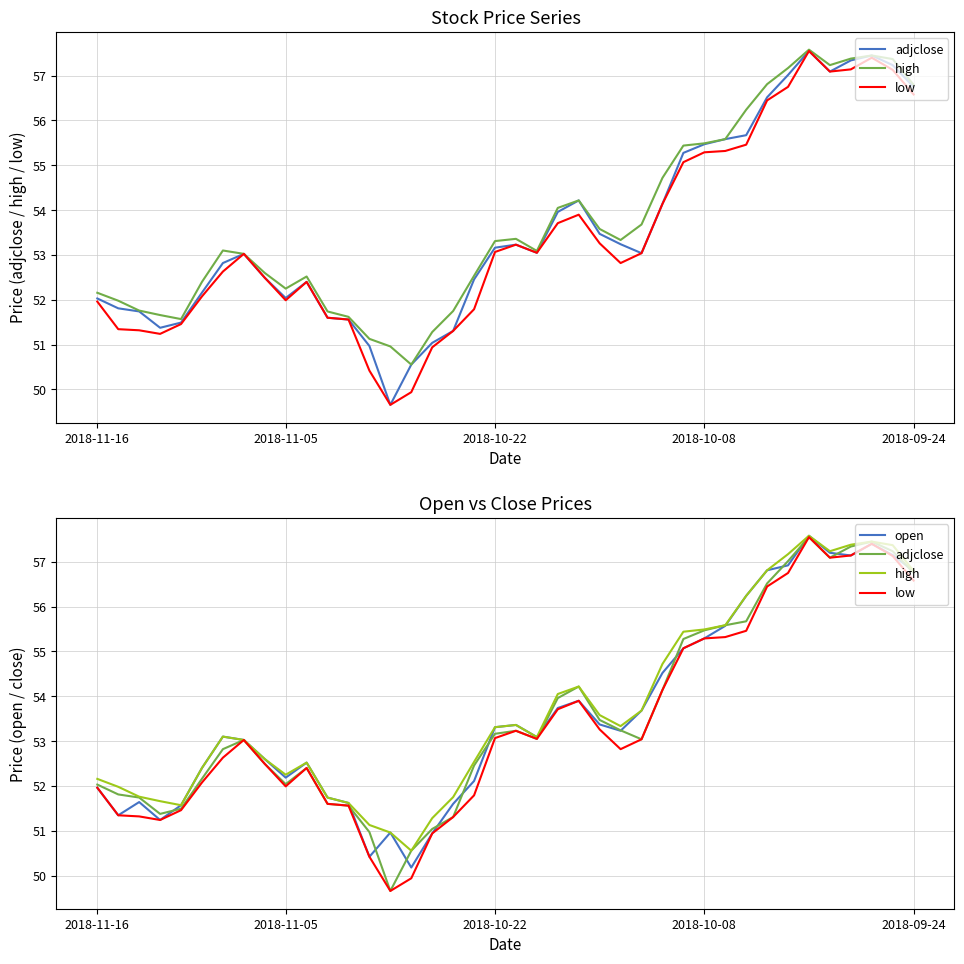

Reading left to right, transcribe all the data shown in this chart.

adjclose: 52.0	51.8	51.7	51.4	51.5	52.2	52.8	53.0	52.5	52.0	52.4	51.6	51.6	51.0	49.7	50.6	51.0	51.3	52.5	53.2	53.2	53.0	54.0	54.2	53.5	53.2	53.0	54.1	55.3	55.5	55.6	55.7	56.5	57.0	57.5	57.1	57.3	57.5	57.2	56.8
high: 52.2	52.0	51.8	51.7	51.6	52.4	53.1	53.0	52.6	52.2	52.5	51.7	51.6	51.1	51.0	50.6	51.3	51.8	52.5	53.3	53.4	53.1	54.0	54.2	53.6	53.3	53.7	54.7	55.4	55.5	55.6	56.2	56.8	57.2	57.6	57.2	57.4	57.5	57.4	56.8
low: 52.0	51.3	51.3	51.2	51.5	52.1	52.6	53.0	52.5	52.0	52.4	51.6	51.6	50.4	49.7	49.9	50.9	51.3	51.8	53.1	53.2	53.0	53.7	53.9	53.3	52.8	53.0	54.1	55.1	55.3	55.3	55.5	56.4	56.8	57.5	57.1	57.1	57.4	57.1	56.6
open: 52.0	51.3	51.6	51.2	51.6	52.4	53.1	53.0	52.6	52.2	52.5	51.7	51.6	50.4	51.0	50.2	50.9	51.6	52.1	53.3	53.4	53.1	53.7	53.9	53.4	53.2	53.7	54.5	55.1	55.3	55.6	56.2	56.8	56.9	57.6	57.2	57.1	57.4	57.2	56.8